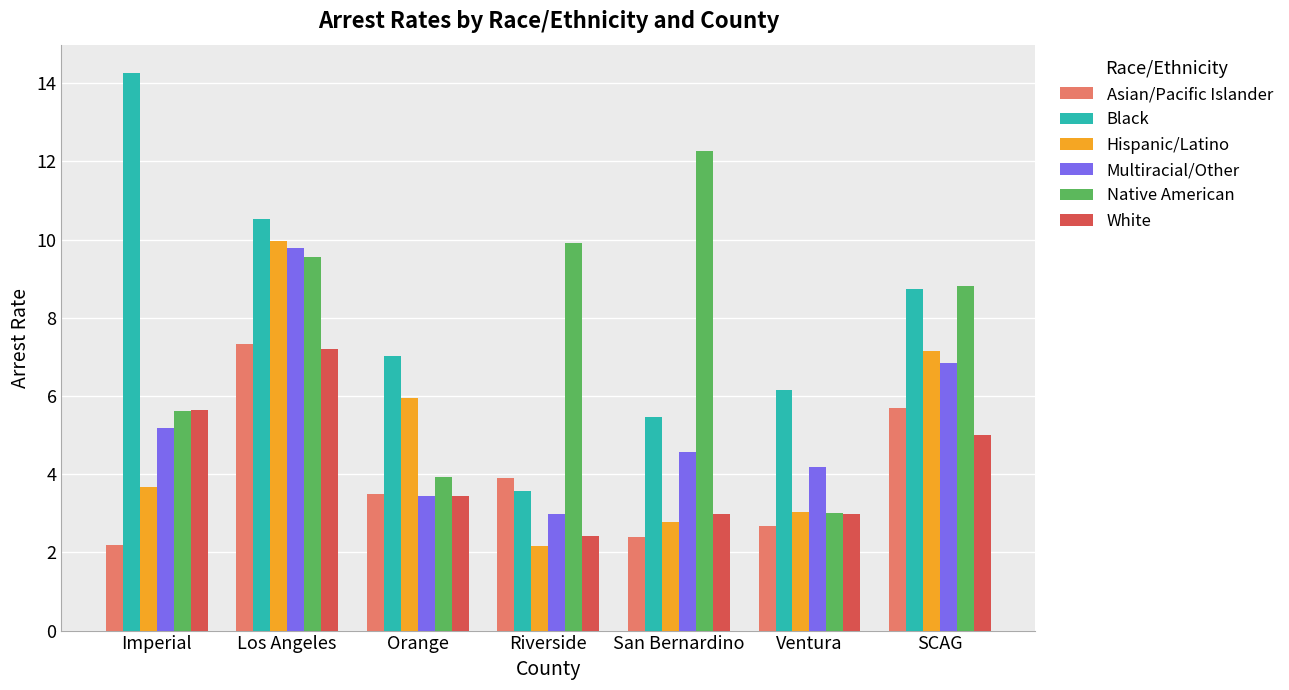

At how many categories does at least one series exceed 9?

4